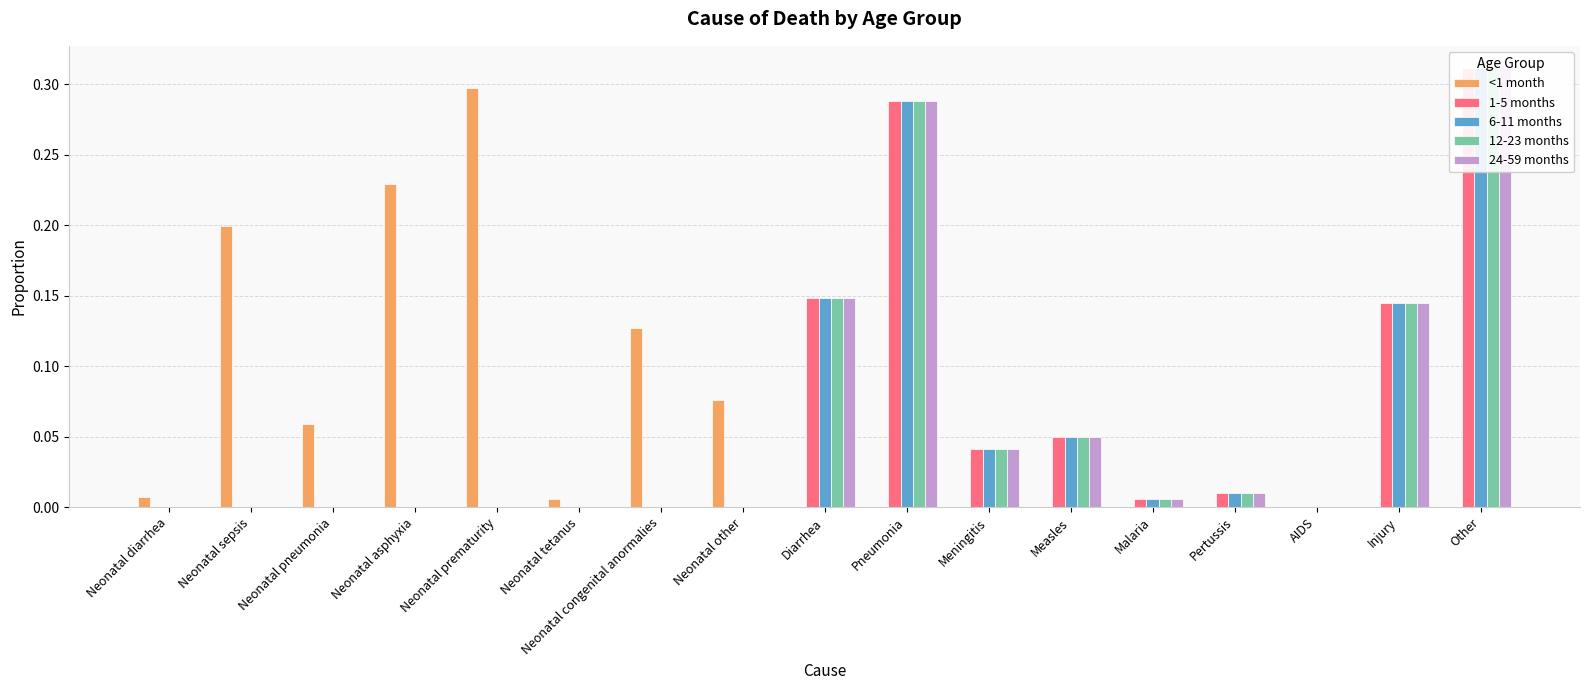

Reading left to right, list all the values displayed in this chart.

<1 month: Neonatal diarrhea=0.0	Neonatal sepsis=0.2	Neonatal pneumonia=0.1	Neonatal asphyxia=0.2	Neonatal prematurity=0.3	Neonatal tetanus=0.0	Neonatal congenital anormalies=0.1	Neonatal other=0.1	Diarrhea=0.0	Pneumonia=0.0	Meningitis=0.0	Measles=0.0	Malaria=0.0	Pertussis=0.0	AIDS=0.0	Injury=0.0	Other=0.0
1-5 months: Neonatal diarrhea=0.0	Neonatal sepsis=0.0	Neonatal pneumonia=0.0	Neonatal asphyxia=0.0	Neonatal prematurity=0.0	Neonatal tetanus=0.0	Neonatal congenital anormalies=0.0	Neonatal other=0.0	Diarrhea=0.1	Pneumonia=0.3	Meningitis=0.0	Measles=0.1	Malaria=0.0	Pertussis=0.0	AIDS=0.0	Injury=0.1	Other=0.3
6-11 months: Neonatal diarrhea=0.0	Neonatal sepsis=0.0	Neonatal pneumonia=0.0	Neonatal asphyxia=0.0	Neonatal prematurity=0.0	Neonatal tetanus=0.0	Neonatal congenital anormalies=0.0	Neonatal other=0.0	Diarrhea=0.1	Pneumonia=0.3	Meningitis=0.0	Measles=0.1	Malaria=0.0	Pertussis=0.0	AIDS=0.0	Injury=0.1	Other=0.3
12-23 months: Neonatal diarrhea=0.0	Neonatal sepsis=0.0	Neonatal pneumonia=0.0	Neonatal asphyxia=0.0	Neonatal prematurity=0.0	Neonatal tetanus=0.0	Neonatal congenital anormalies=0.0	Neonatal other=0.0	Diarrhea=0.1	Pneumonia=0.3	Meningitis=0.0	Measles=0.1	Malaria=0.0	Pertussis=0.0	AIDS=0.0	Injury=0.1	Other=0.3
24-59 months: Neonatal diarrhea=0.0	Neonatal sepsis=0.0	Neonatal pneumonia=0.0	Neonatal asphyxia=0.0	Neonatal prematurity=0.0	Neonatal tetanus=0.0	Neonatal congenital anormalies=0.0	Neonatal other=0.0	Diarrhea=0.1	Pneumonia=0.3	Meningitis=0.0	Measles=0.1	Malaria=0.0	Pertussis=0.0	AIDS=0.0	Injury=0.1	Other=0.3